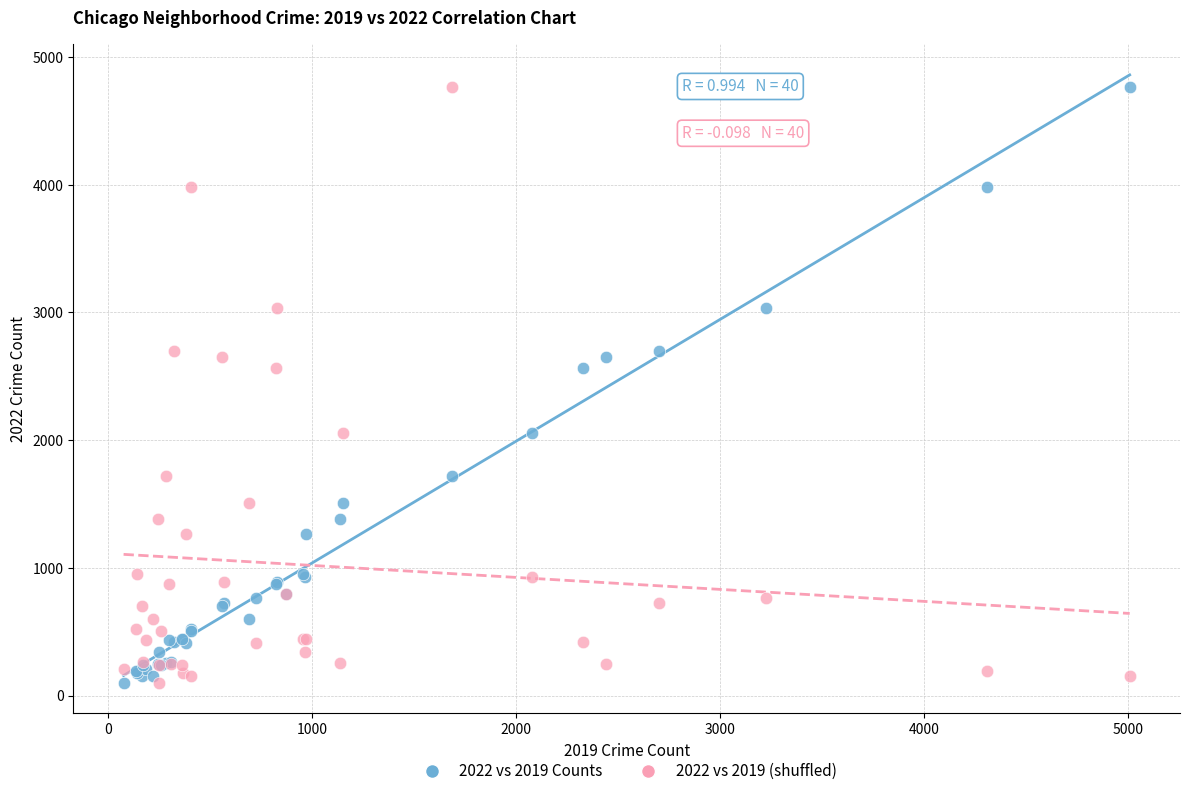

What is the X range (max minus min) for the scatter plot?

4931